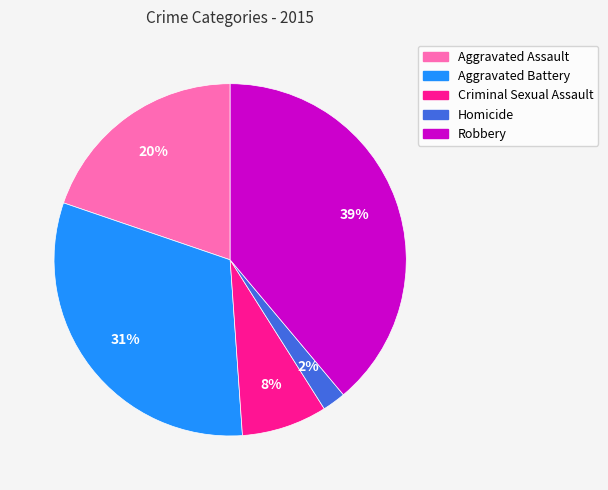

Count the number of slices in the pie.

5